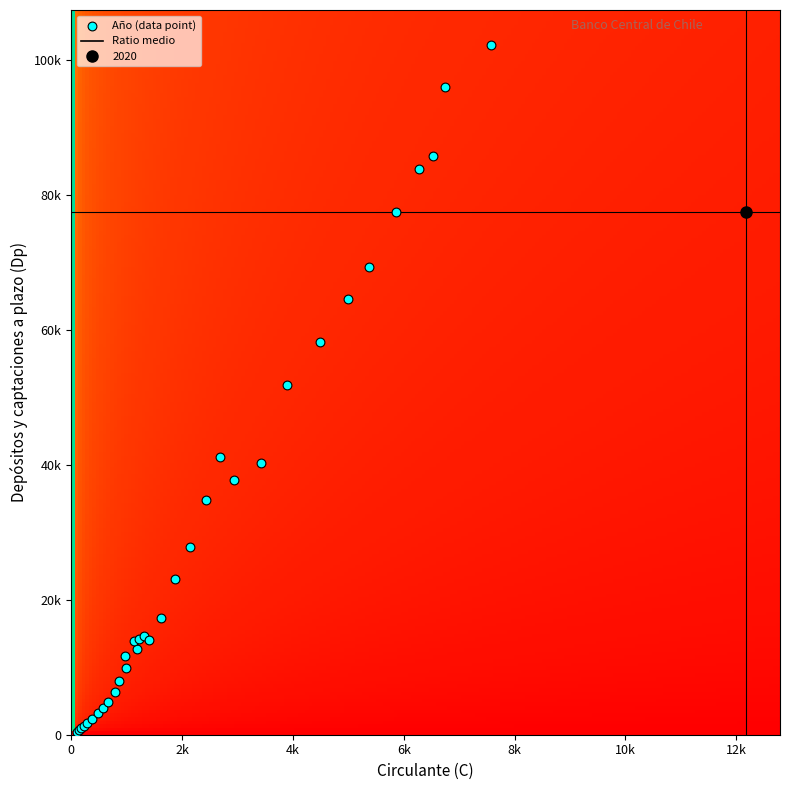

Rank the categories by value from lowest to highest.

1986, 1987, 1988, 1989, 1990, 1991, 1992, 1993, 1994, 1995, 1996, 1997, 1998, 1999, 2000, 2003, 2001, 2002, 2004, 2005, 2006, 2007, 2009, 2010, 2008, 2011, 2012, 2013, 2014, 2020, 2015, 2016, 2017, 2018, 2019